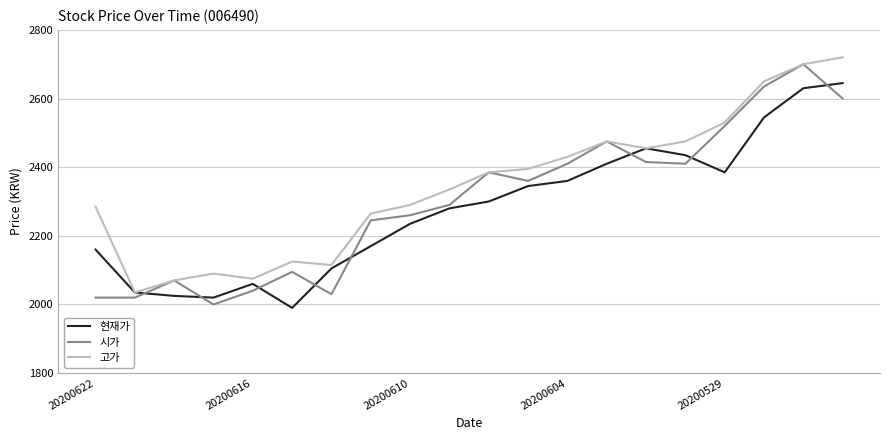

Which series has the largest total across all categories?

고가